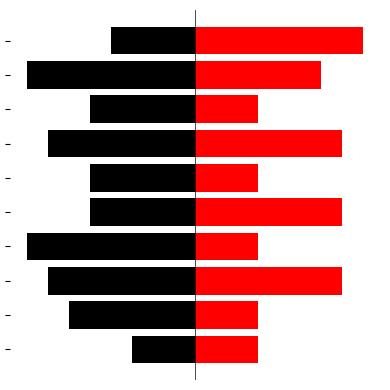

Reading left to right, what are all the values shown in this chart?

col_1: -3	-6	-7	-8	-5	-5	-7	-5	-8	-4
col_2: 3	3	7	3	7	3	7	3	6	8